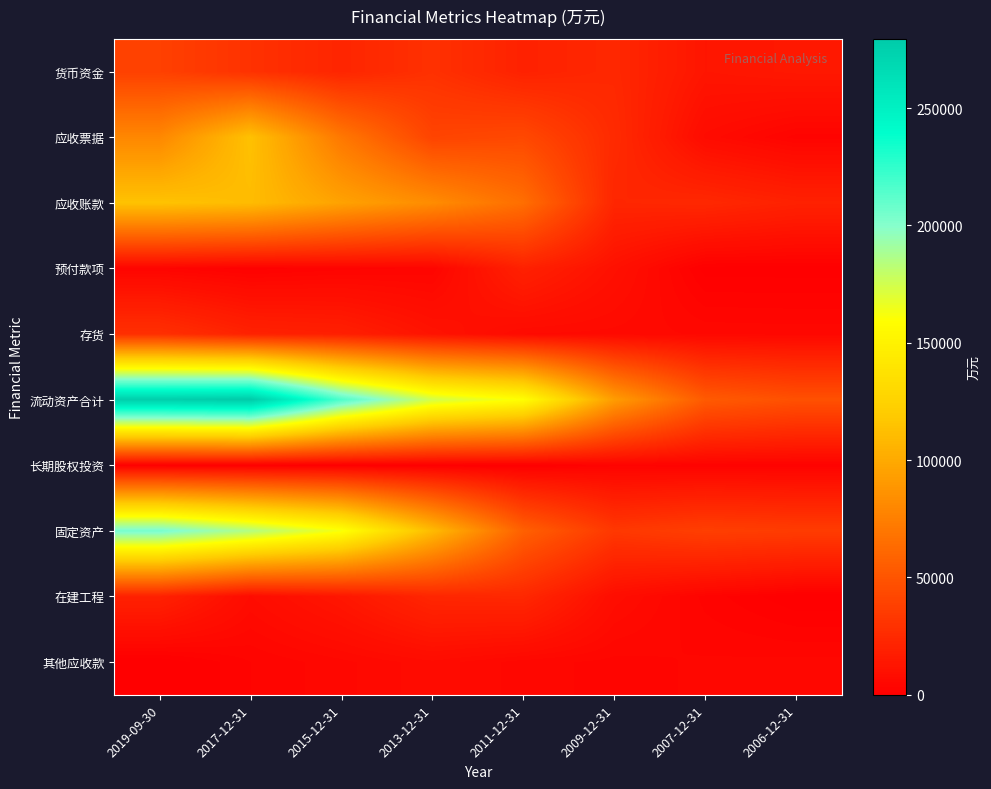

Rank the series by their maximum value, from lowest to highest.

长期股权投资, 其他应收款, 预付款项, 在建工程, 存货, 货币资金, 应收票据, 应收账款, 固定资产, 流动资产合计